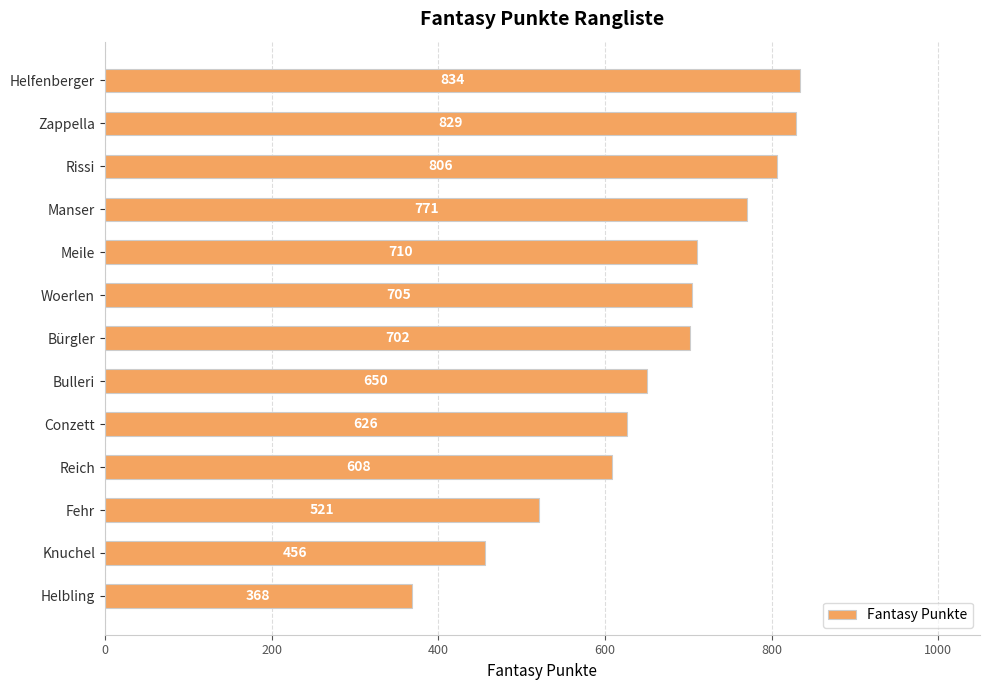

Where is the data nearest to the value 601?

Reich